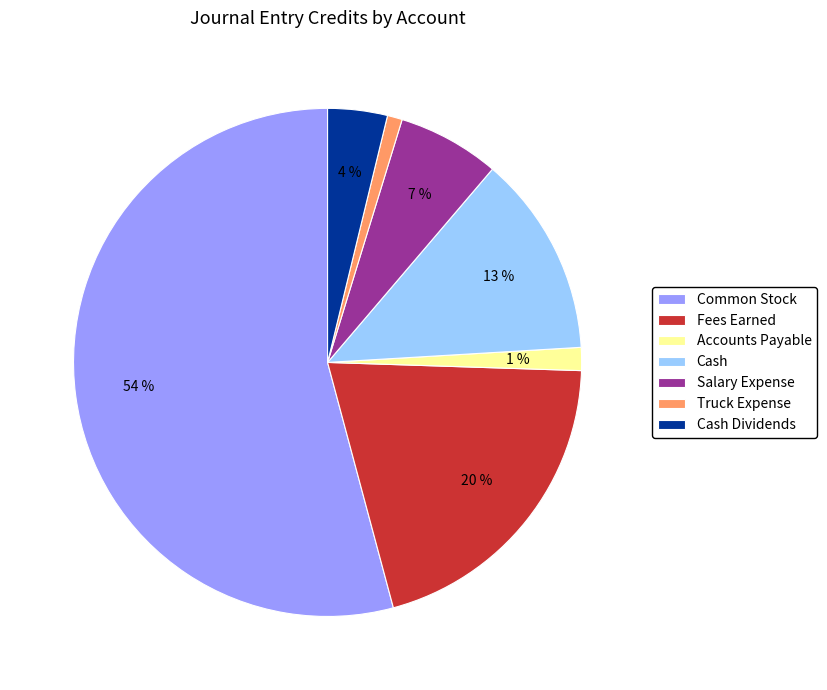

To the nearest percent, what is the combined percentage of Fees Earned and Truck Expense?

21%